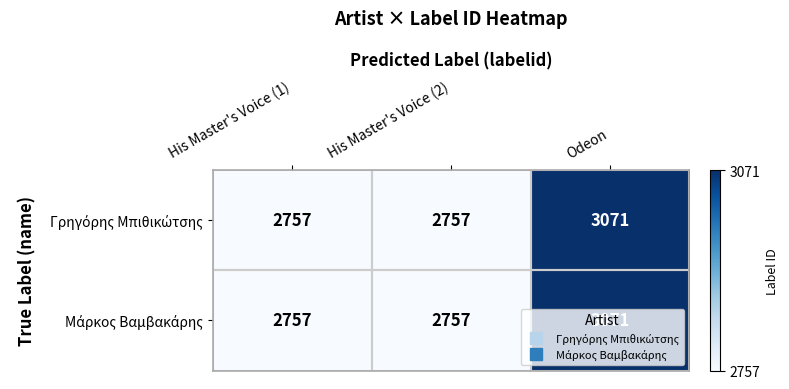

What is the maximum value shown in the chart?

3071